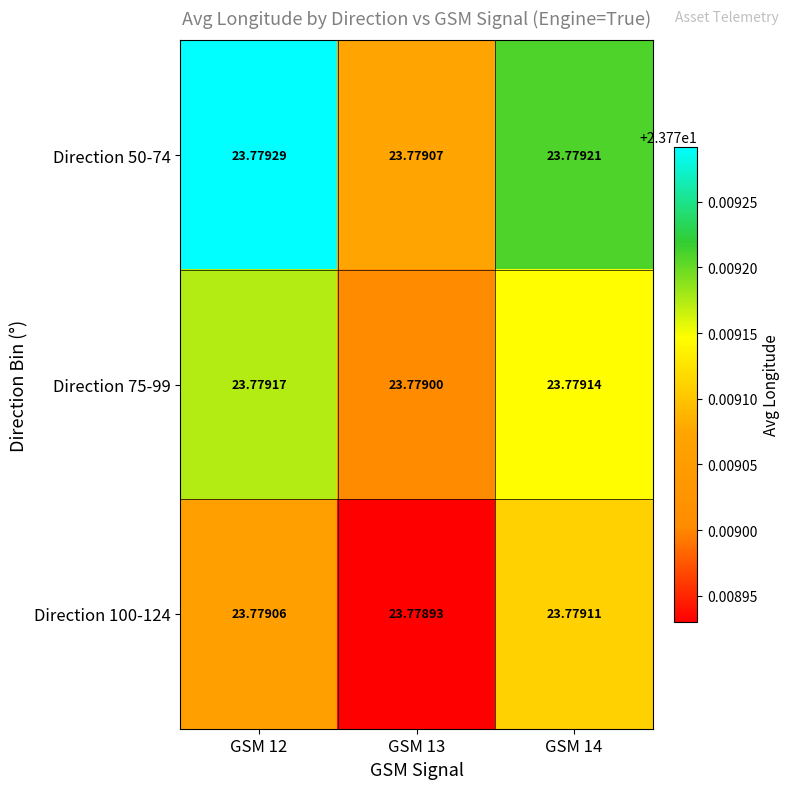

How many data points does each series have?

3